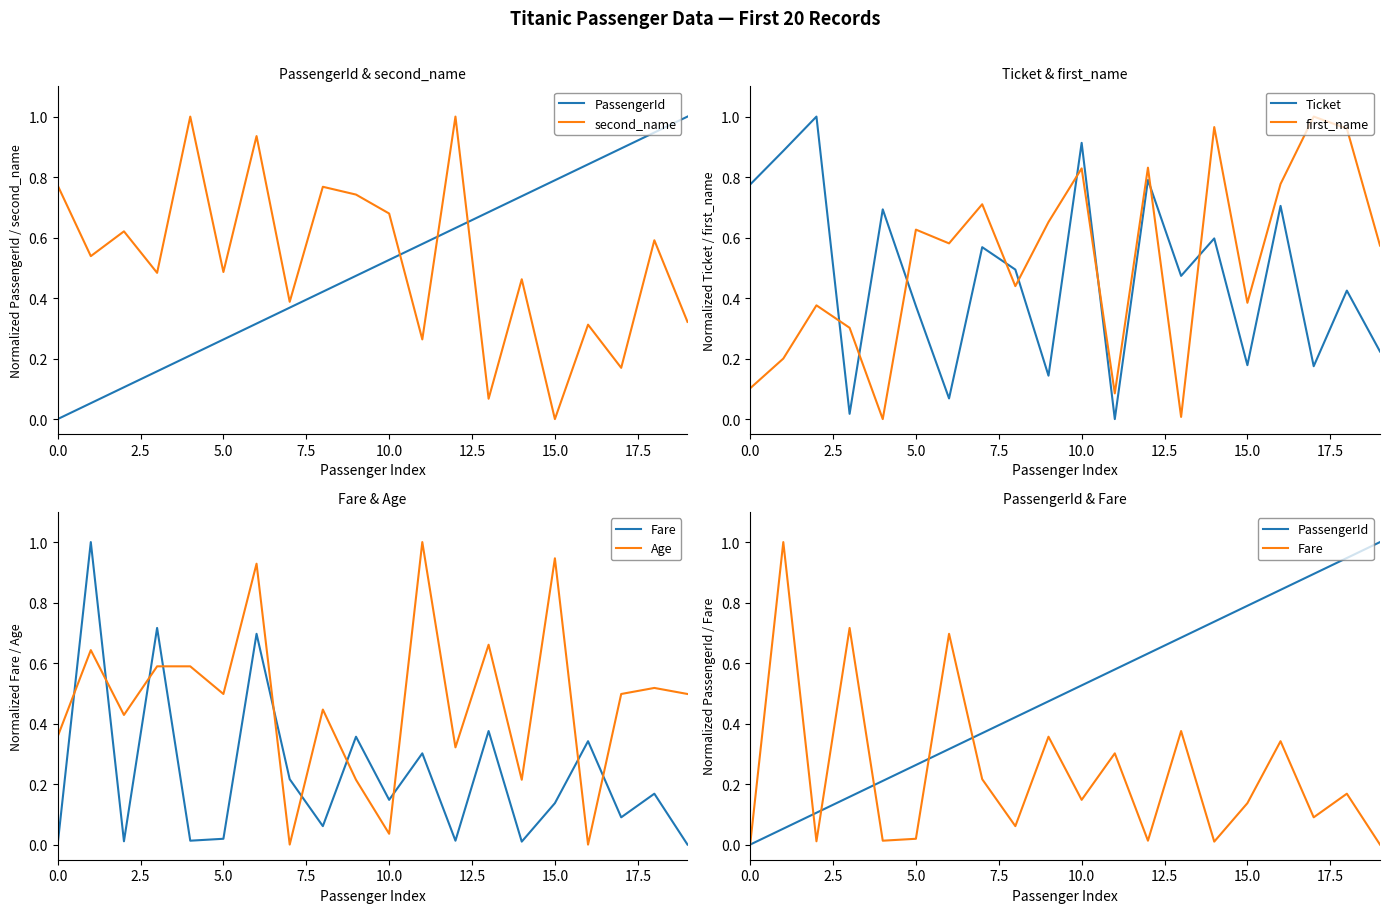

True or false: Ticket and first_name cross at least once.

True